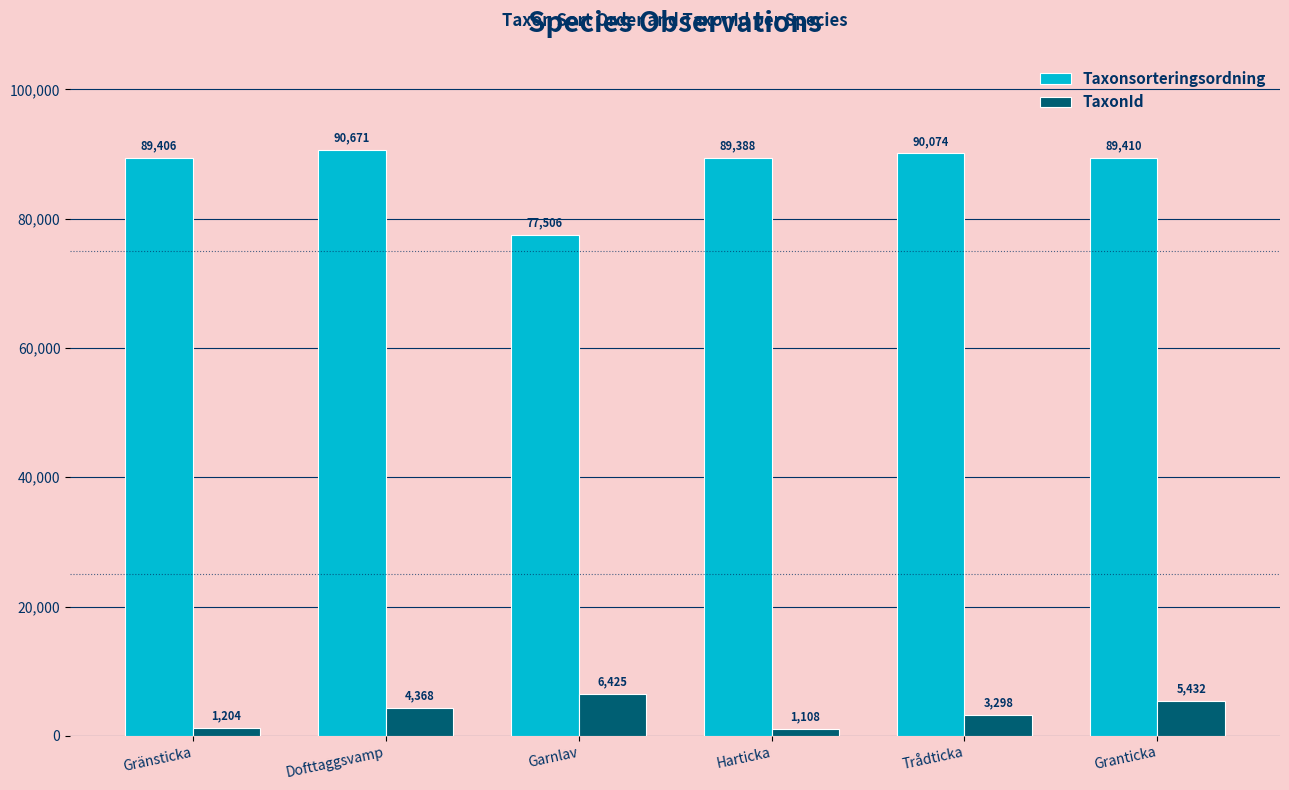

What is the difference between the Taxonsorteringsordning values at Granticka and Harticka?

22